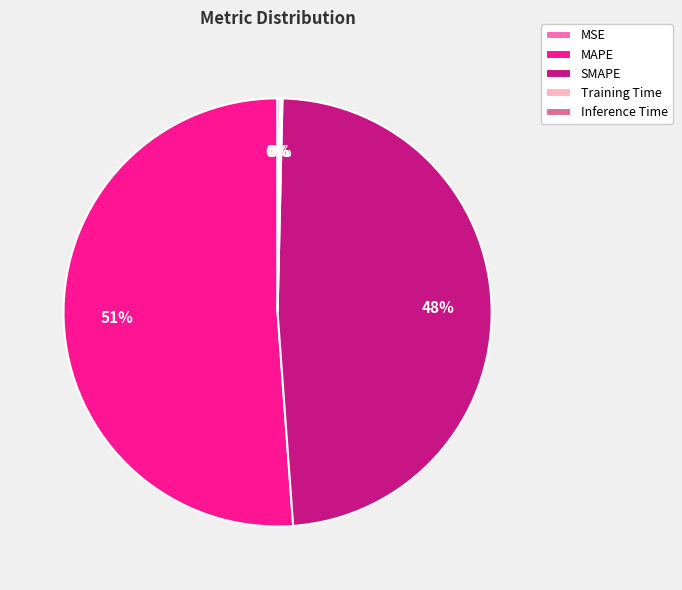

Is the sum of MAPE and SMAPE greater than half?

Yes